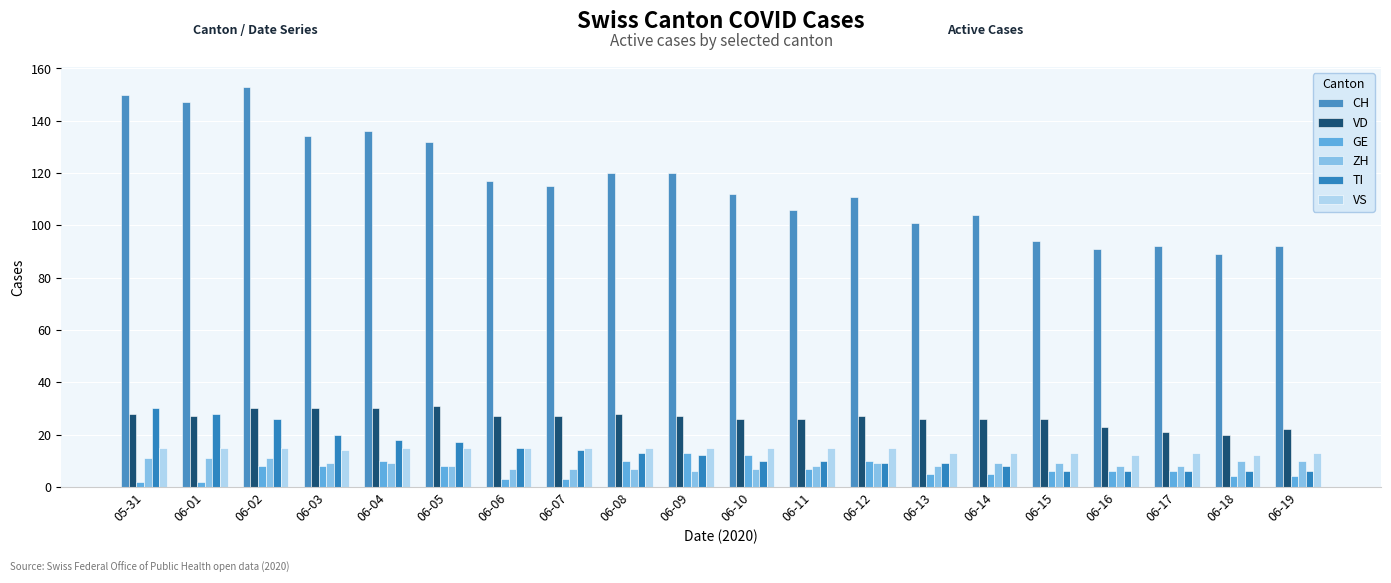

How many groups of bars are there?

20